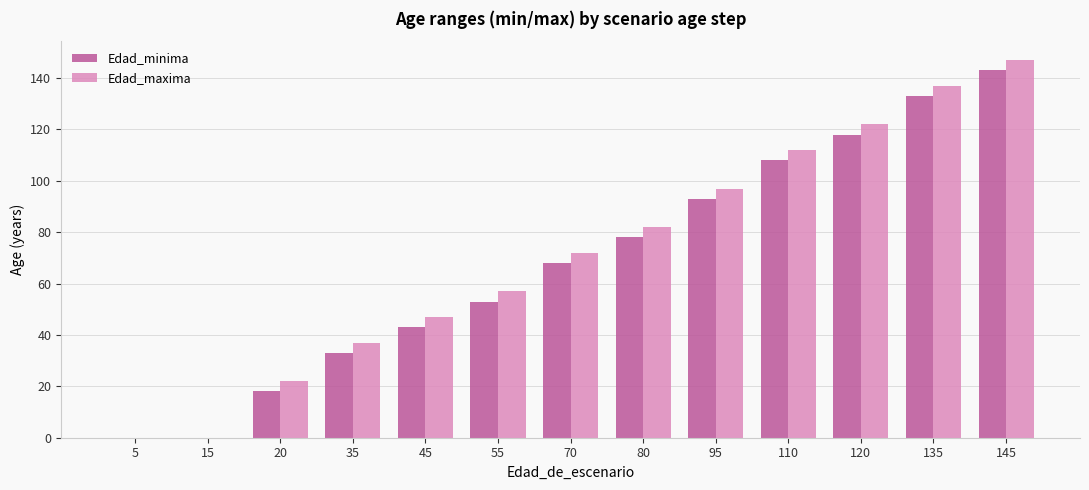

How many series are shown in this chart?

2